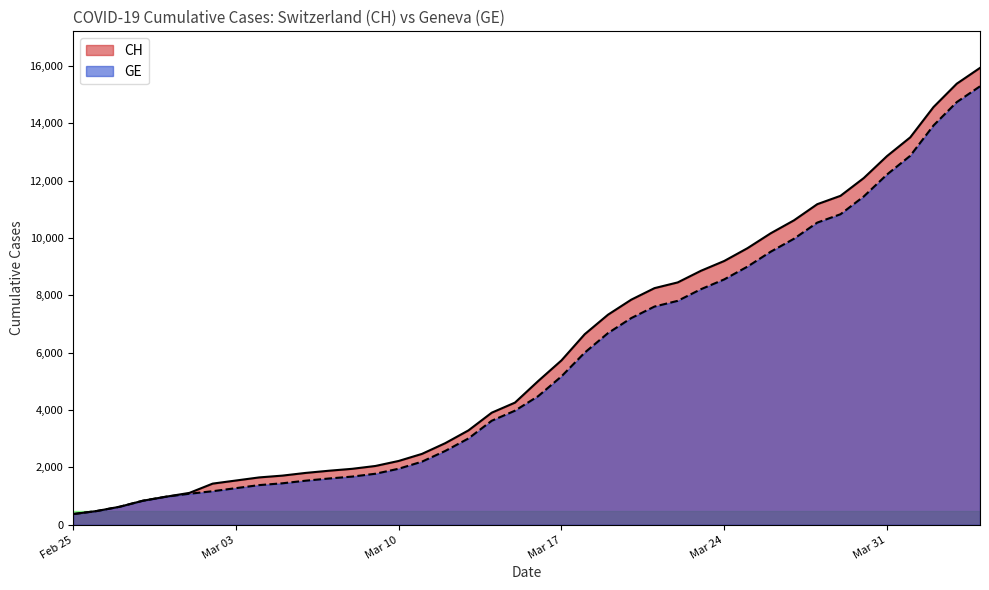

Which series has the largest range (max minus min)?

CH